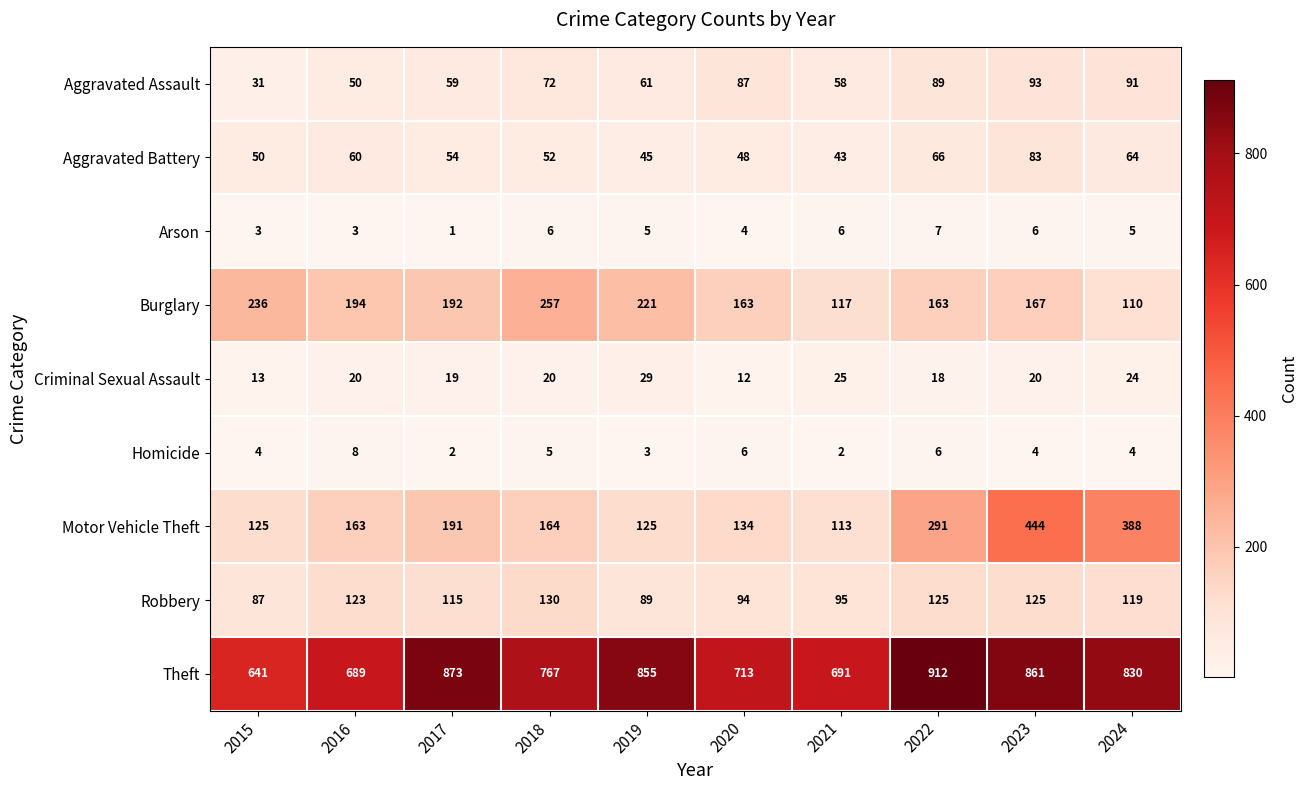

Is it true that Aggravated Battery equals 31 at 2015?

False